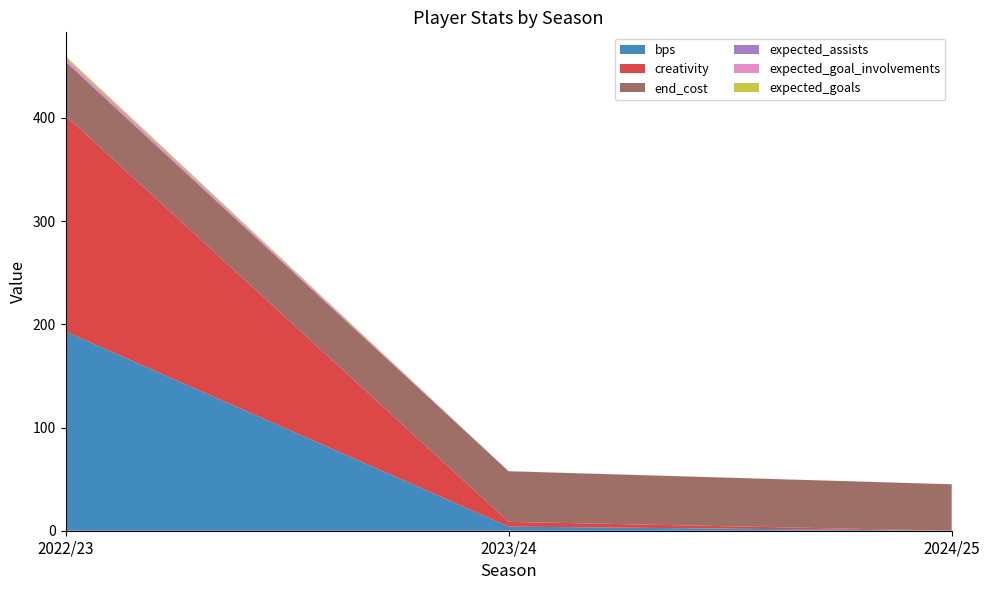

Reading right to left, extract all data points from this chart.

bps: 0.0	4.0	193.0
creativity: 0.0	4.6	209.3
end_cost: 45.0	49.0	52.0
expected_assists: 0.0	0.0	1.1
expected_goal_involvements: 0.0	0.1	2.8
expected_goals: 0.0	0.1	1.7